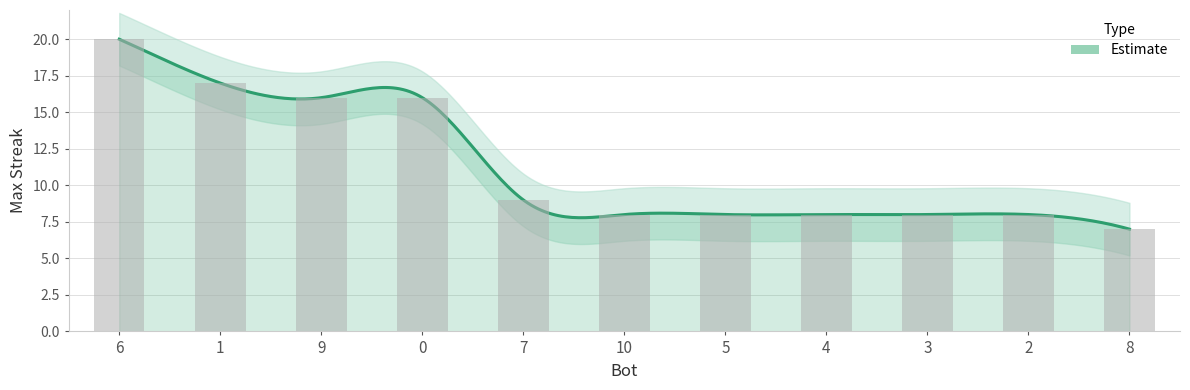

What is the approximate value at 6, to the nearest 5?

20